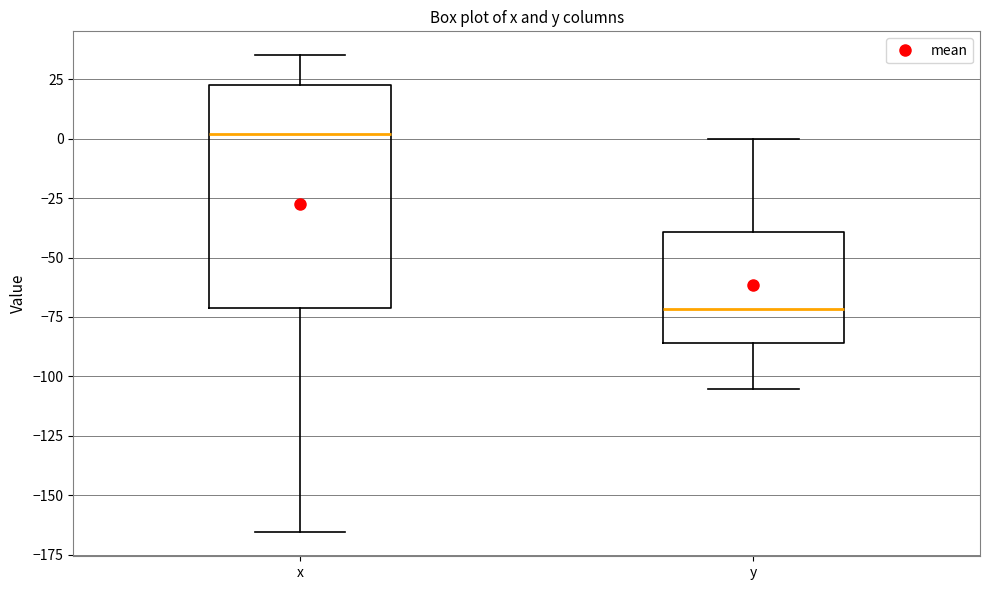

Reading left to right, read every box against the y-axis: the position of its median line, the range the box covers, and the ends of its whiskers. The values are not printed on the chart, so give them approximately, as read against the axis.

x: median 0, box -70 to 20, whiskers -165 to 35
y: median -70, box -85 to -40, whiskers -105 to 0